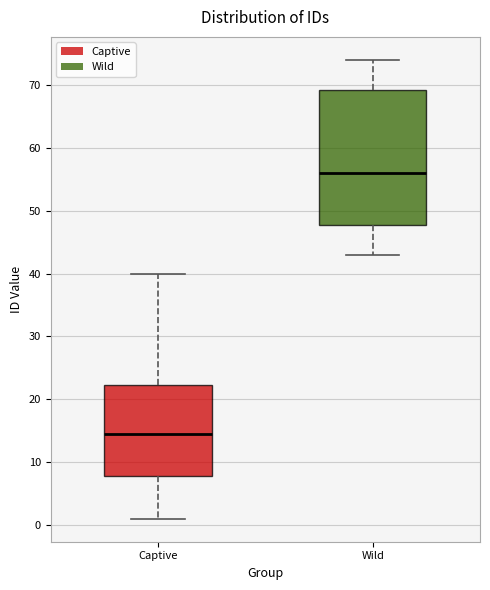

Where does the median line of the box for Wild sit on the y-axis? The values are not printed on the chart, so give them approximately, as read against the axis.

56